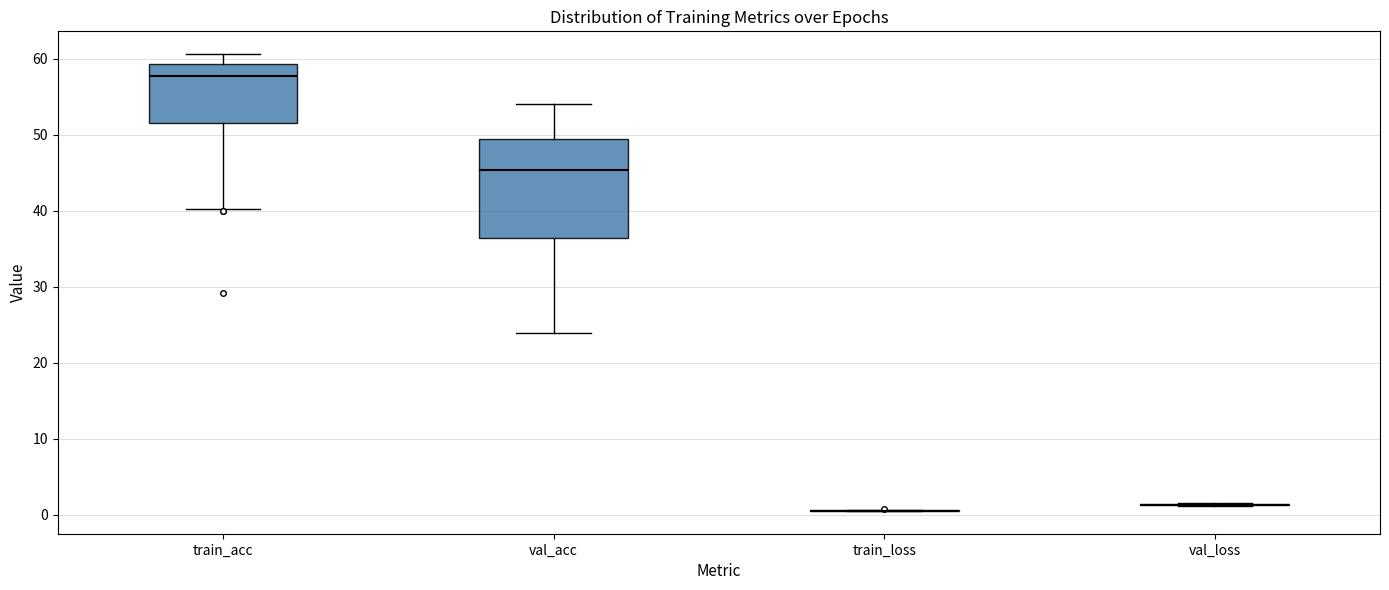

Comparing the boxes themselves (not the whiskers), which one is the tallest?

val_acc